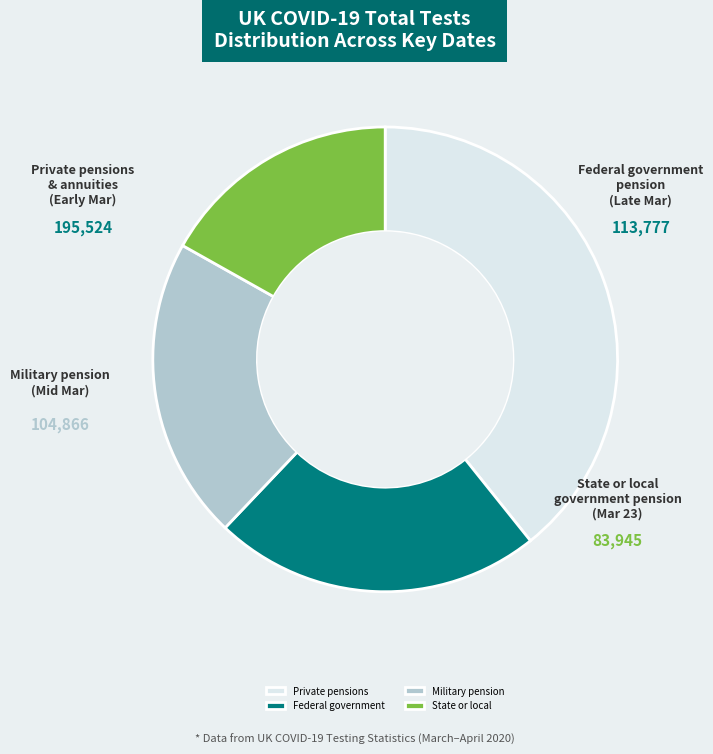

True or false: Private pensions accounts for 51% of the total.

False